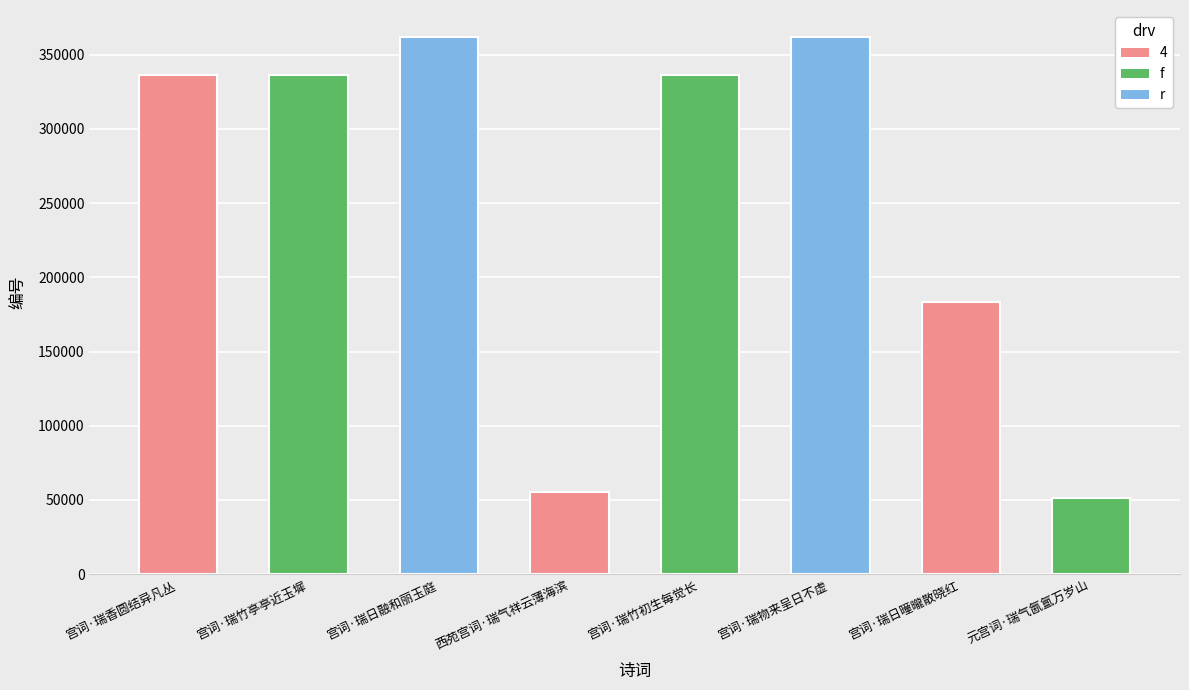

What is the approximate value at 宫词·瑞香圆结异凡丛, to the nearest 10?

336090